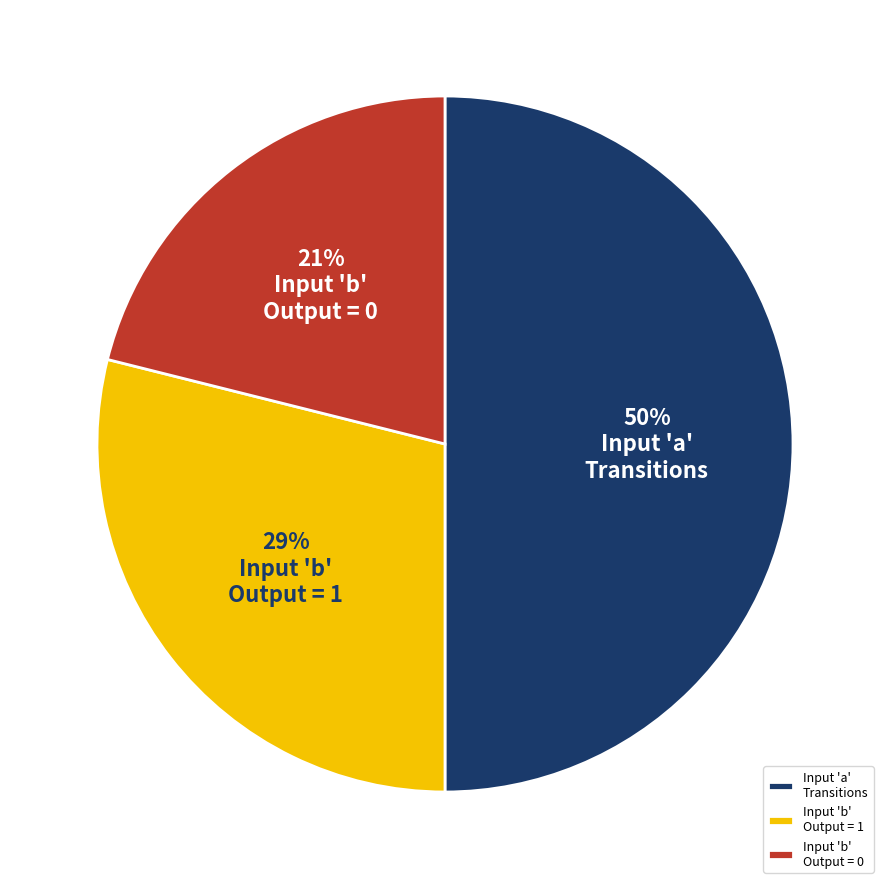

Between Input 'a' Transitions and Input 'b' Output = 1, which is larger?

Input 'a' Transitions